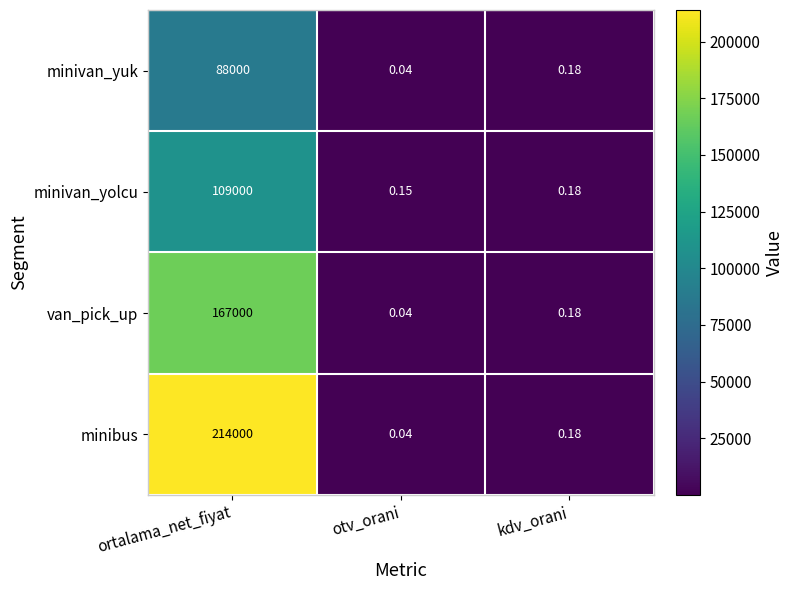

What is the spread (max minus min) of values at ortalama_net_fiyat?

126000.0